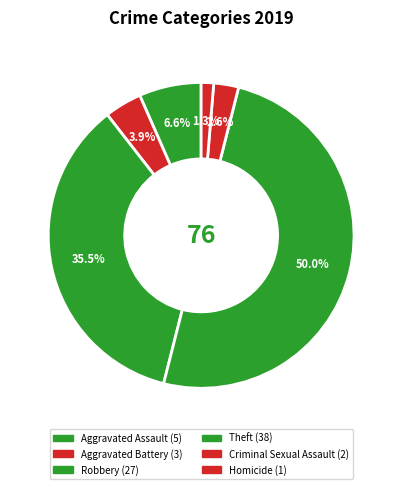

Does Aggravated Assault represent more than half of the total?

No